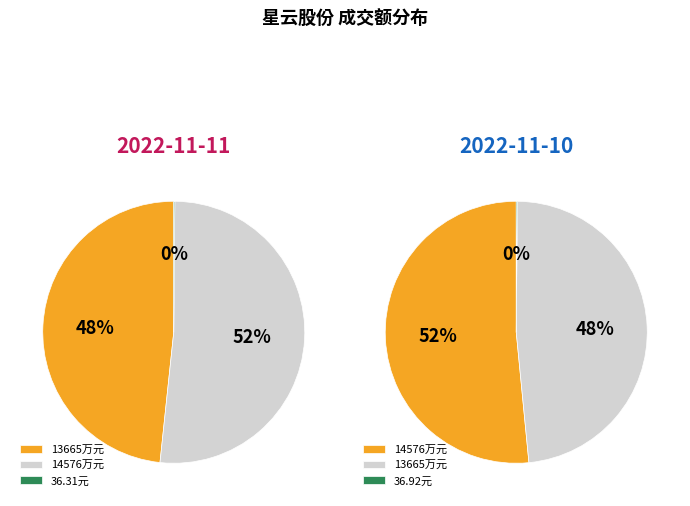

Which has a higher value, 2022-11-11 or 2022-11-10?

2022-11-11